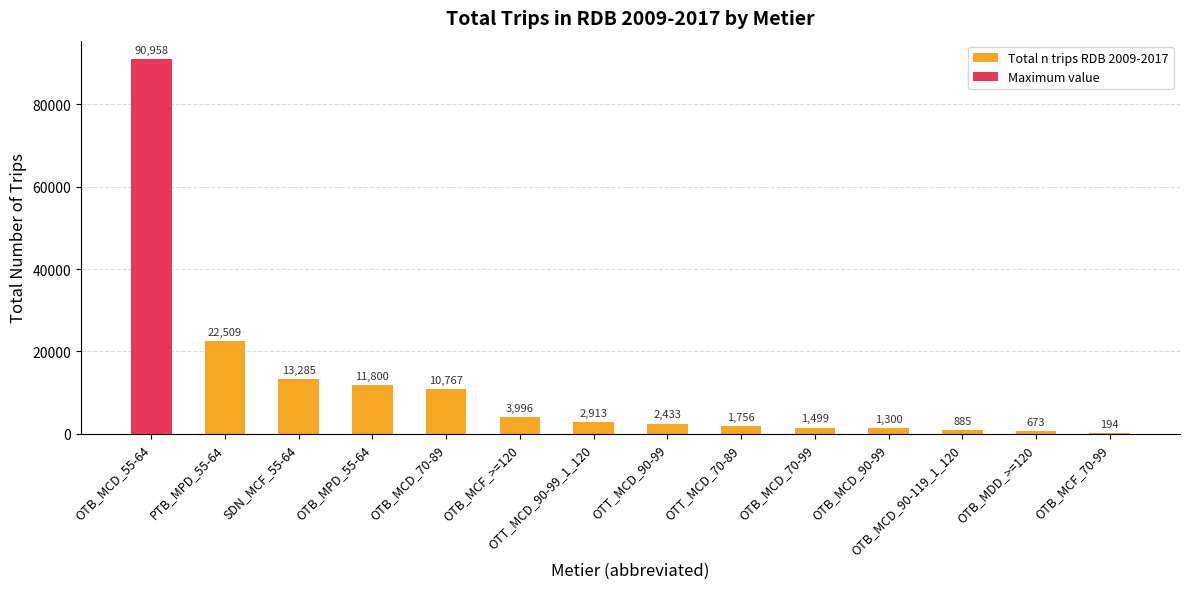

How many distinct data groups are displayed?

1